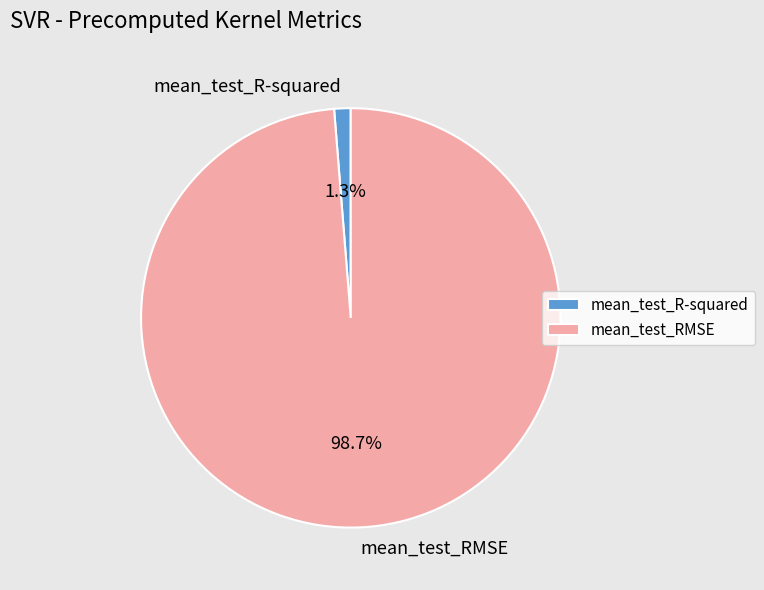

To the nearest percent, what is the difference between the mean_test_R-squared and mean_test_RMSE slice percentages?

97%